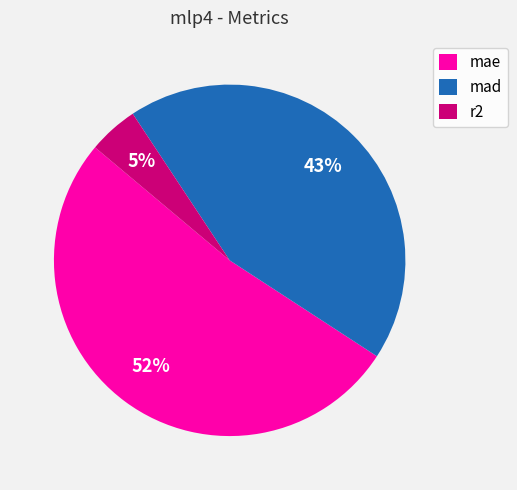

Count the number of slices in the pie.

3